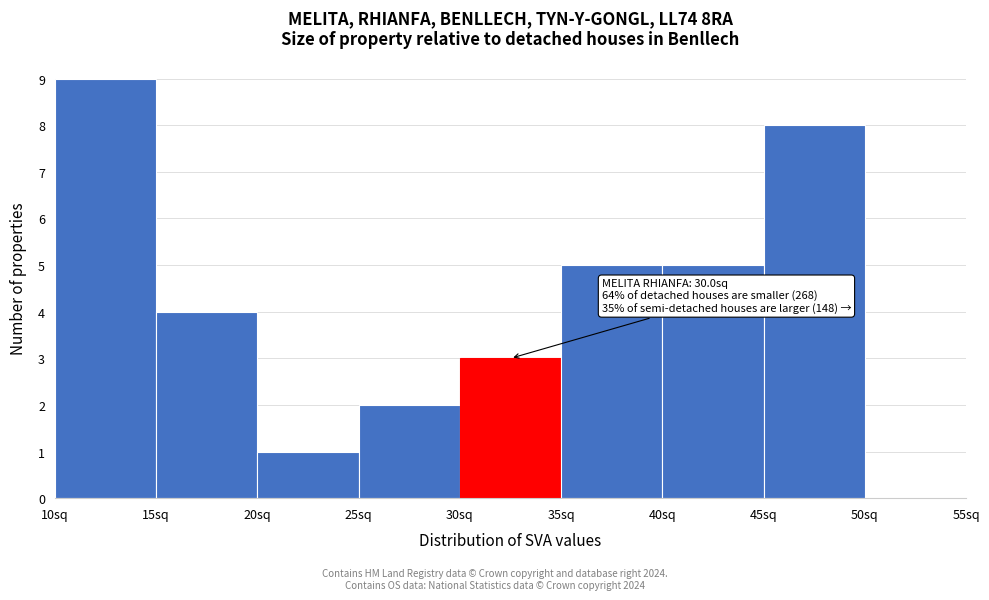

Over which range of the x-axis is the bar tallest?

10 to 15